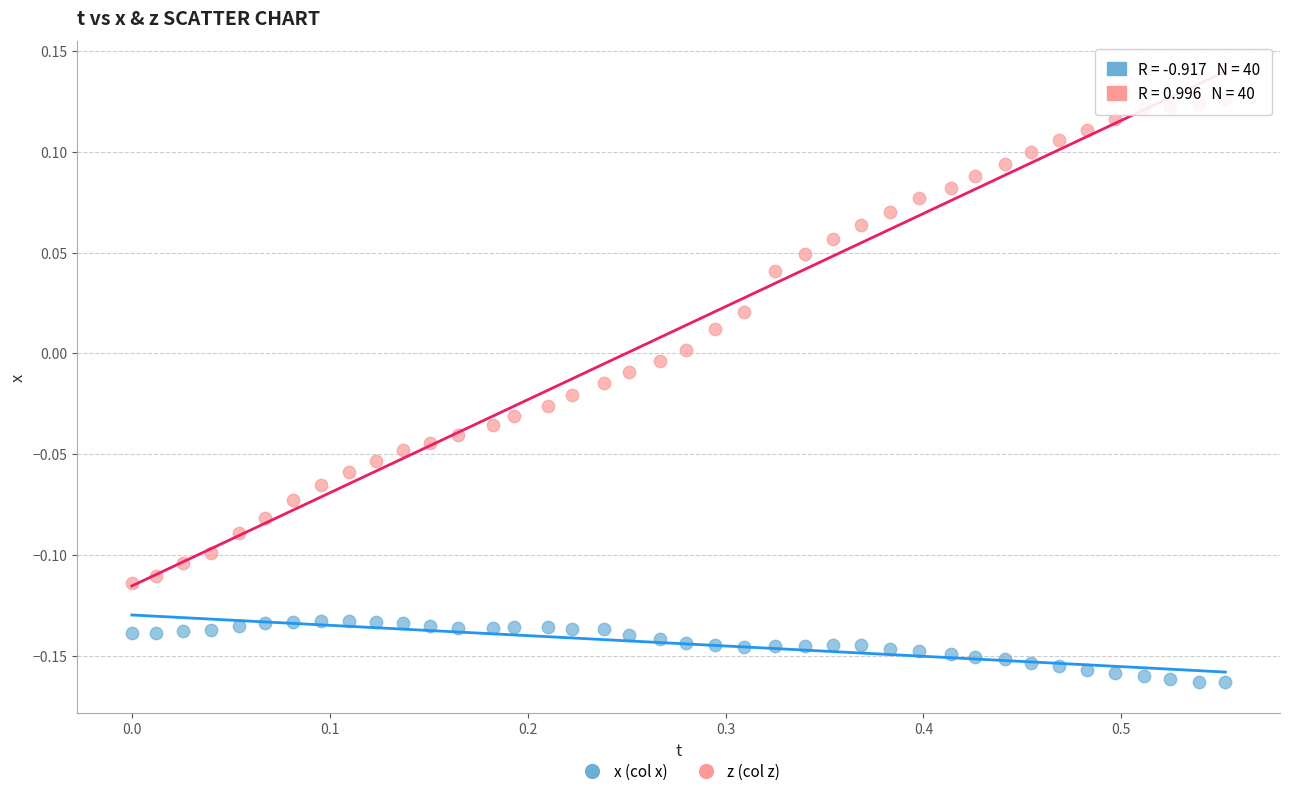

Which series contains the lowest Y value?

x (col x)